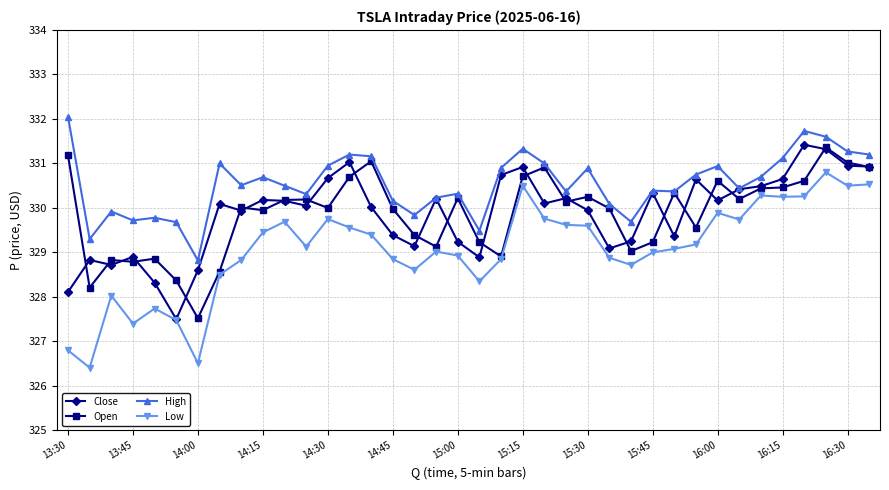

True or false: Low and High cross at least once.

False